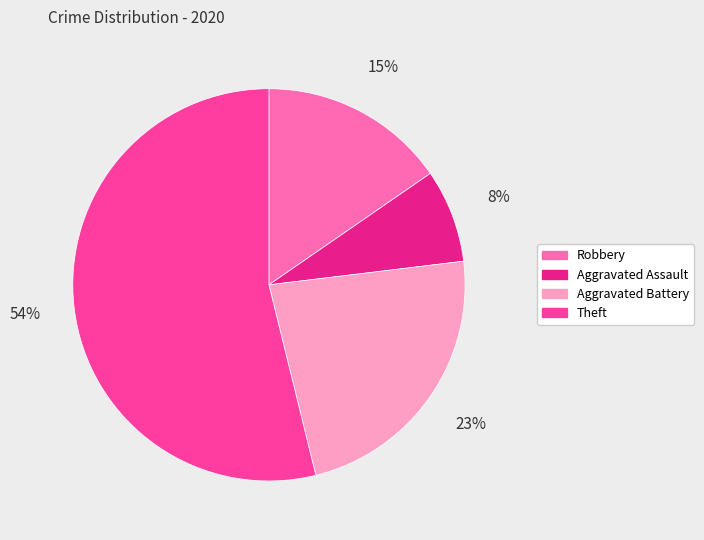

To the nearest percent, what portion does Theft represent?

54%